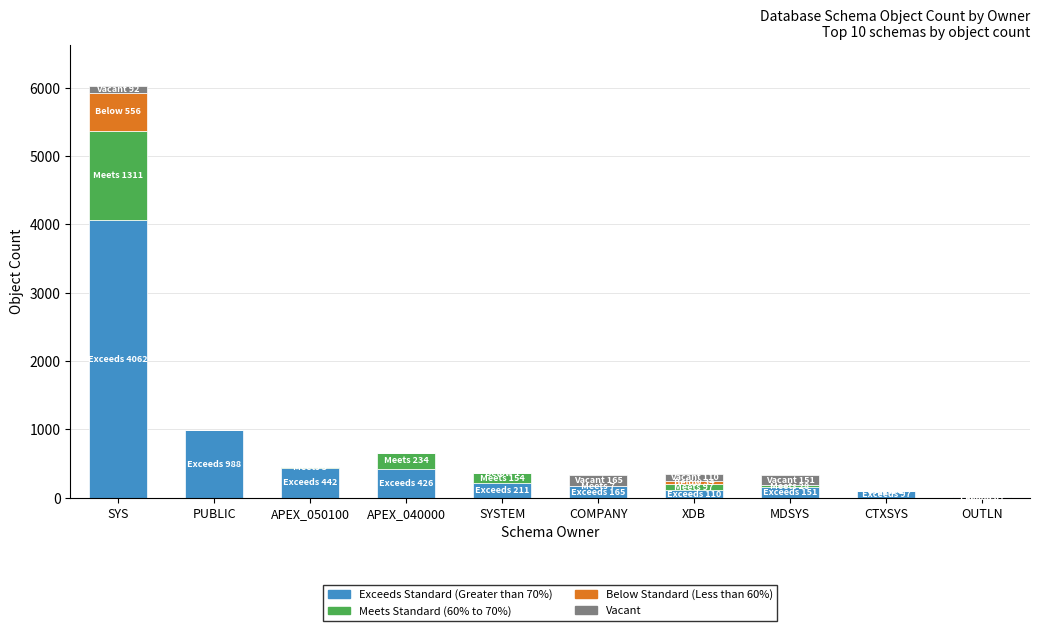

At which category is the sum across all series the highest?

SYS